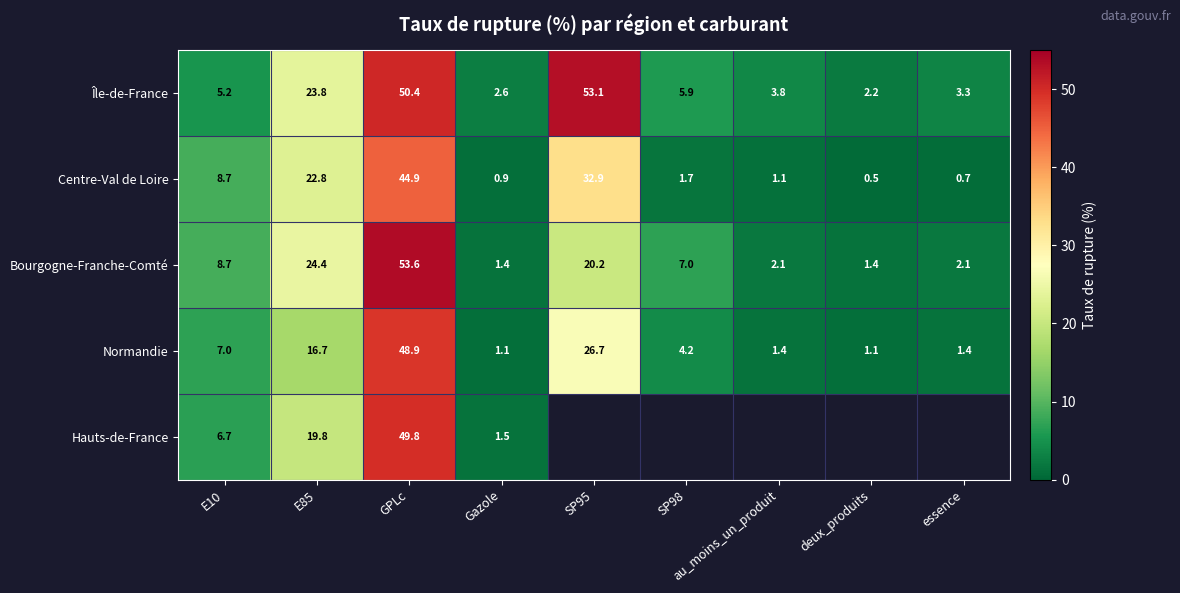

What is the difference between the maximum and minimum values in the Bourgogne-Franche-Comté series?

52.2